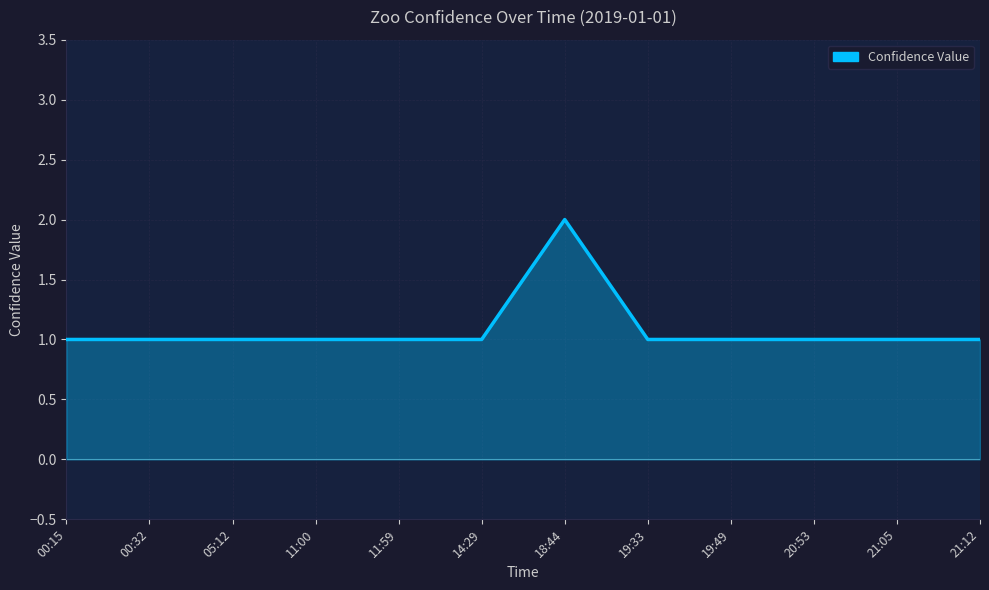

What is the maximum value shown in the chart?

2